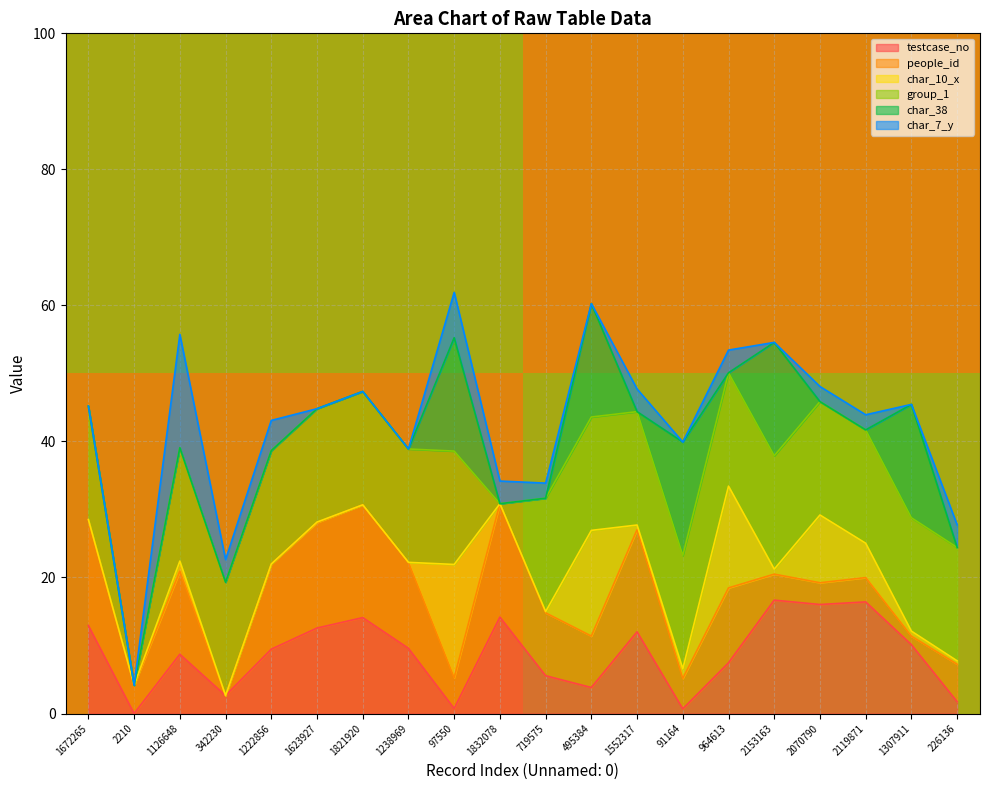

Is it true that testcase_no equals 8.3 at 2210?

False